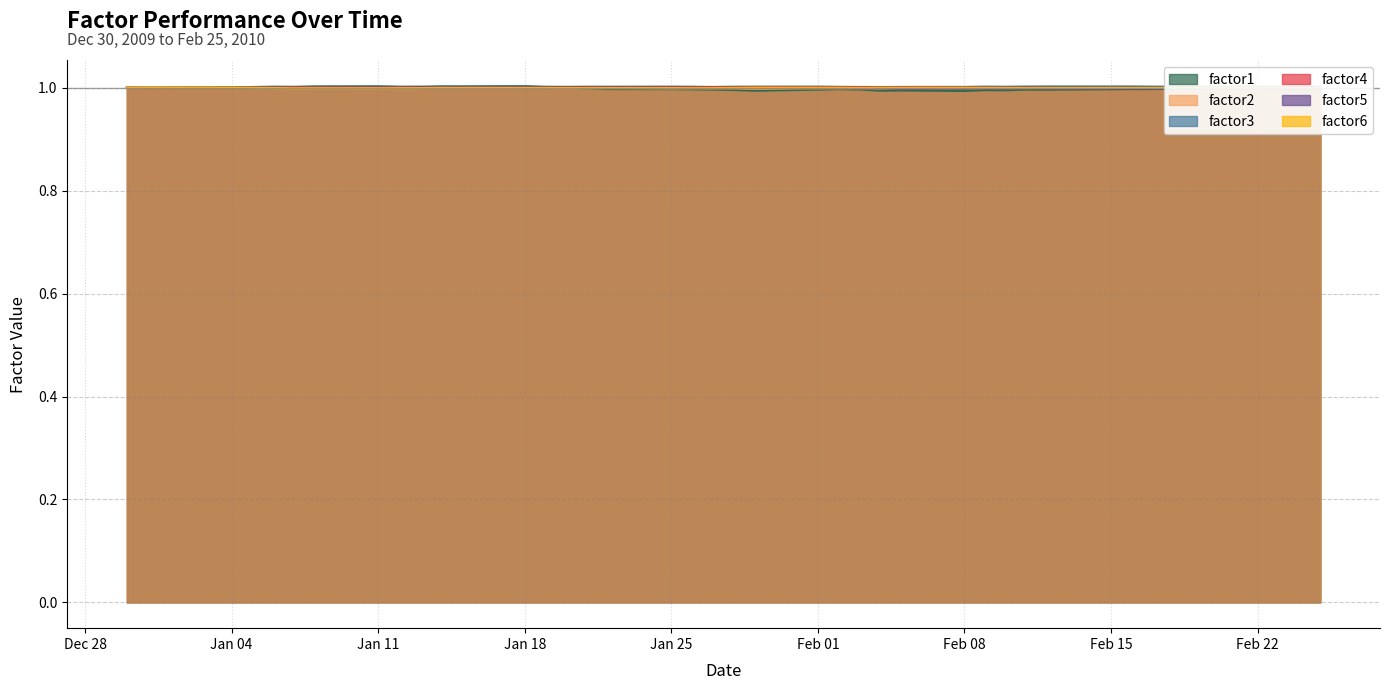

What are all the series names shown in the legend?

factor1, factor2, factor3, factor4, factor5, factor6